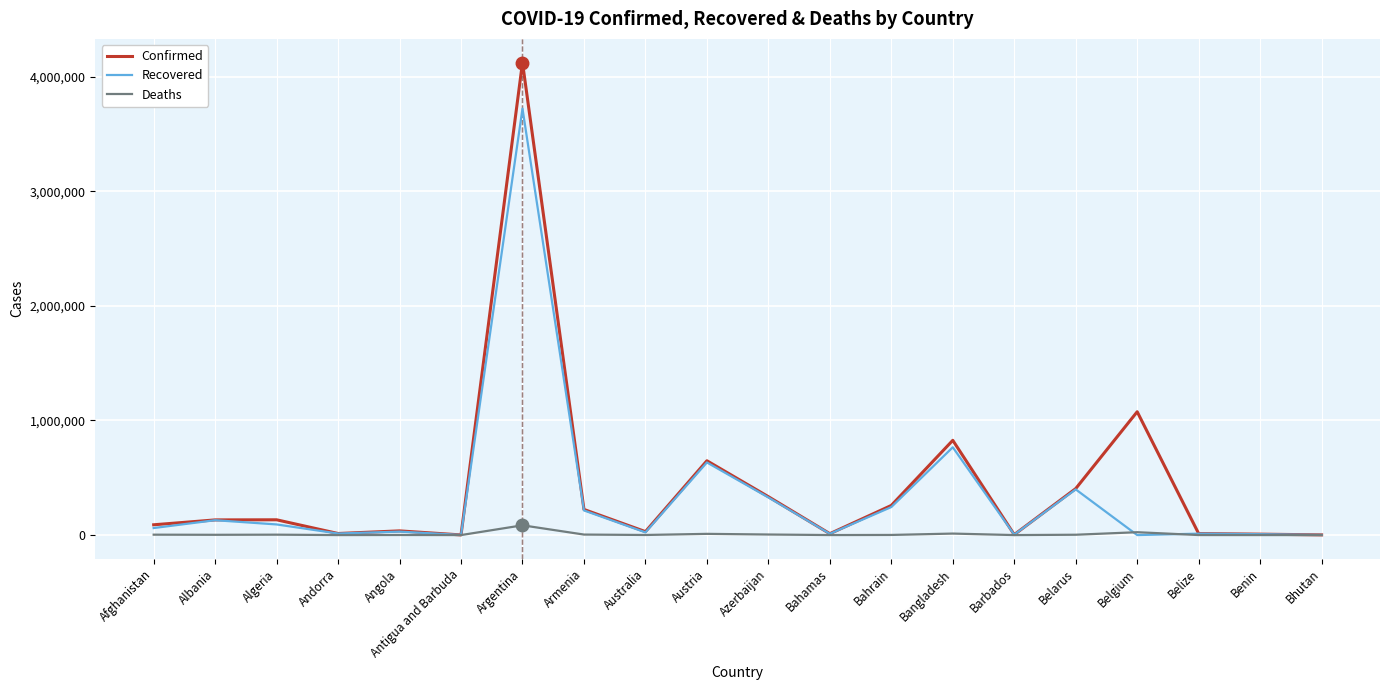

Rank the series by their maximum value, from highest to lowest.

Confirmed, Recovered, Deaths